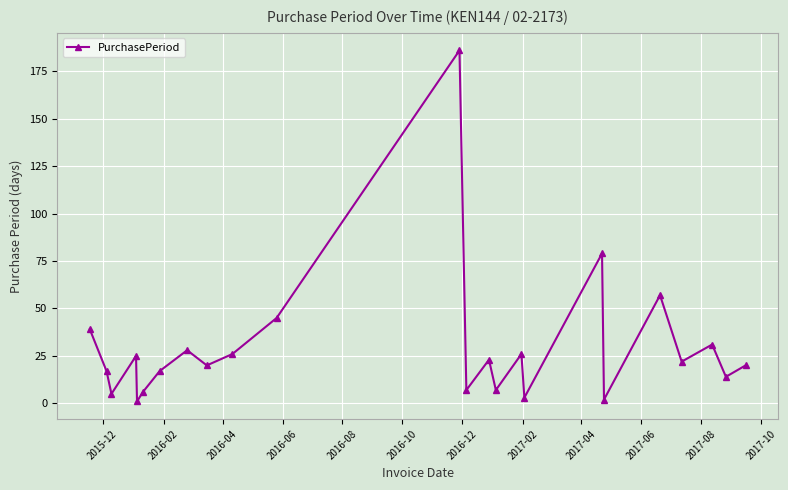

What is the average value?

29